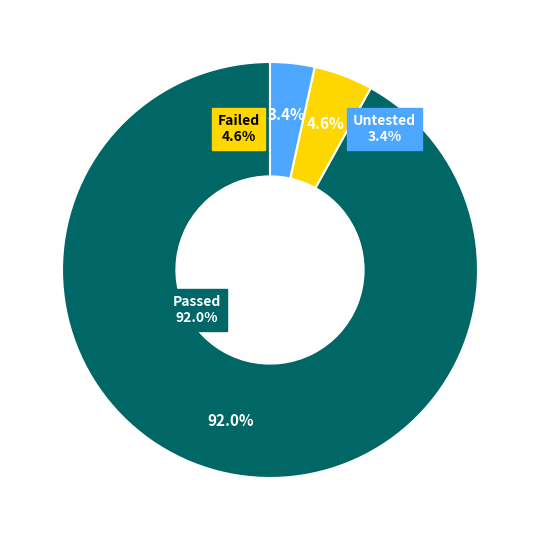

How many segments does this pie chart have?

3